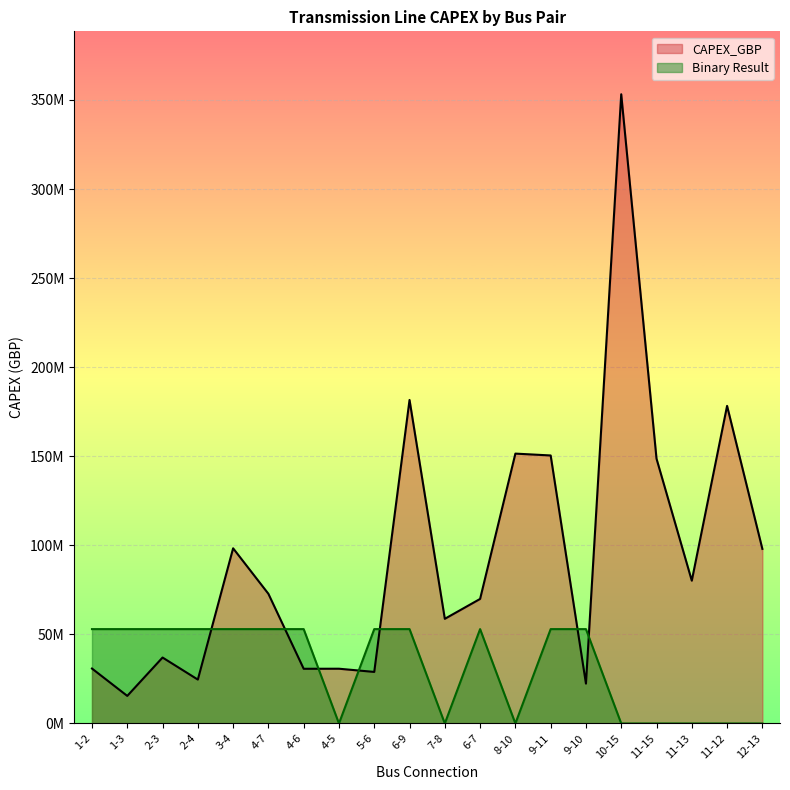

Which series has the largest total across all categories?

CAPEX_GBP